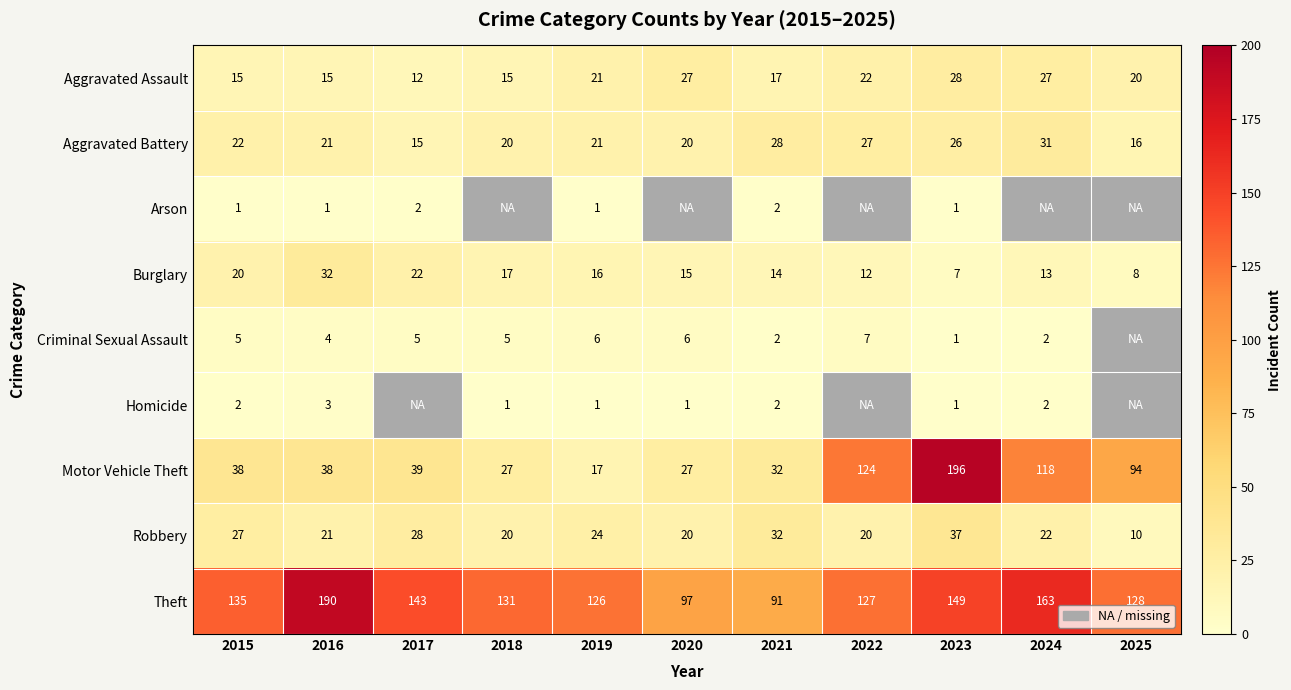

How many data points in Burglary are less than 15?

5